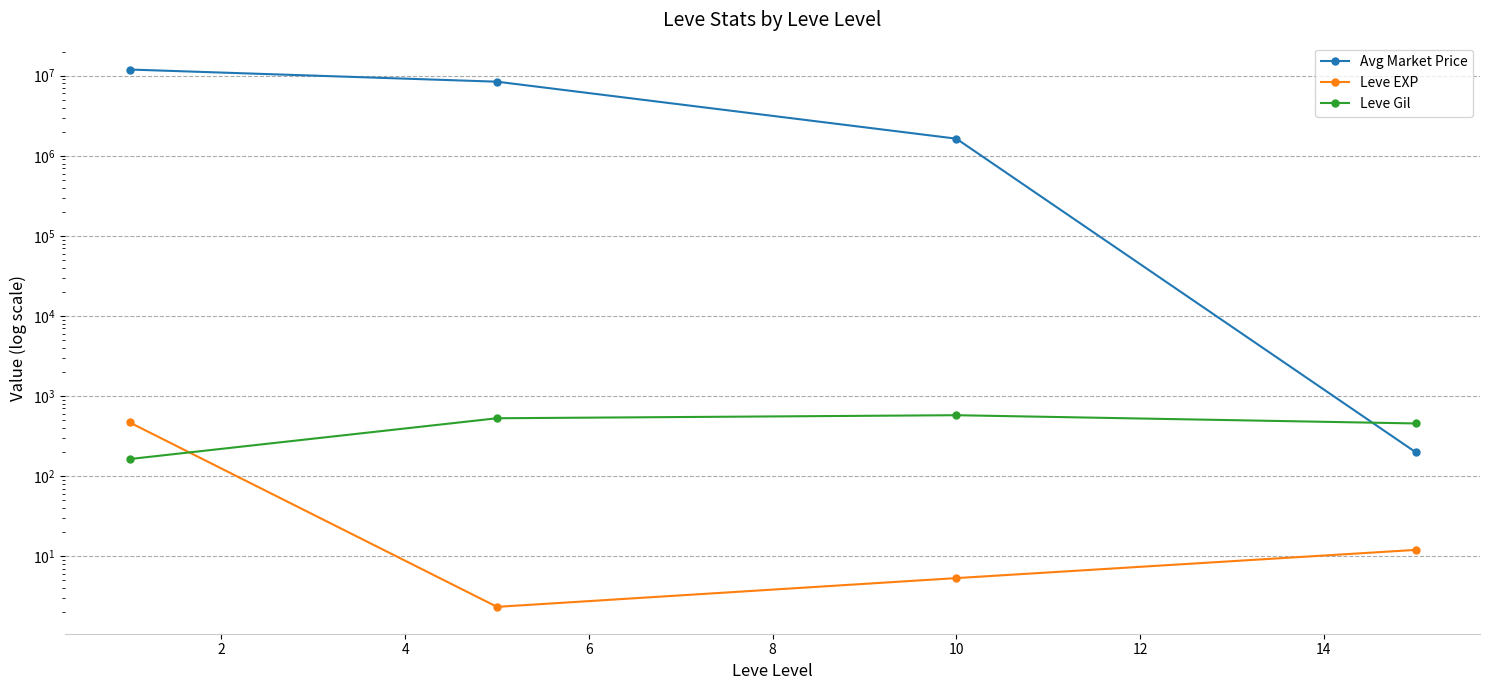

Reading right to left, transcribe all the data shown in this chart.

Avg Market Price: 199.0	1635889.3	8420020.7	11943716.1
Leve EXP: 12.0	5.3	2.3	468.5
Leve Gil: 455.0	576.7	528.3	163.5